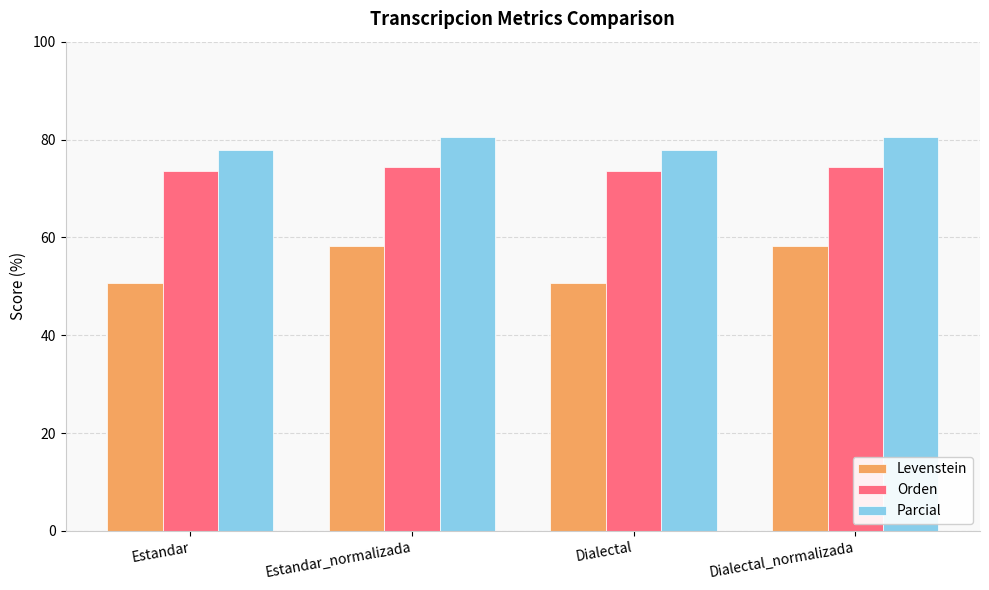

List the series in order of their overall mean, highest first.

Parcial, Orden, Levenstein